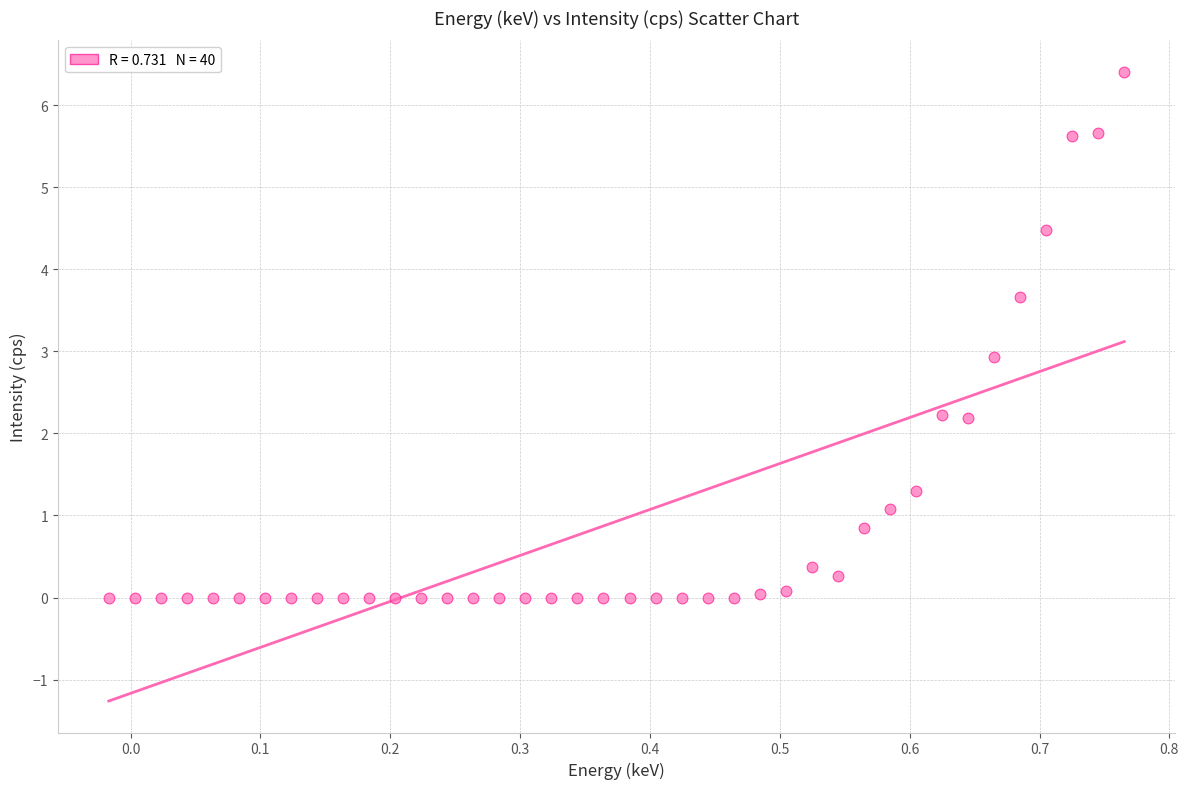

What is the range of X values (max minus min)?

0.8